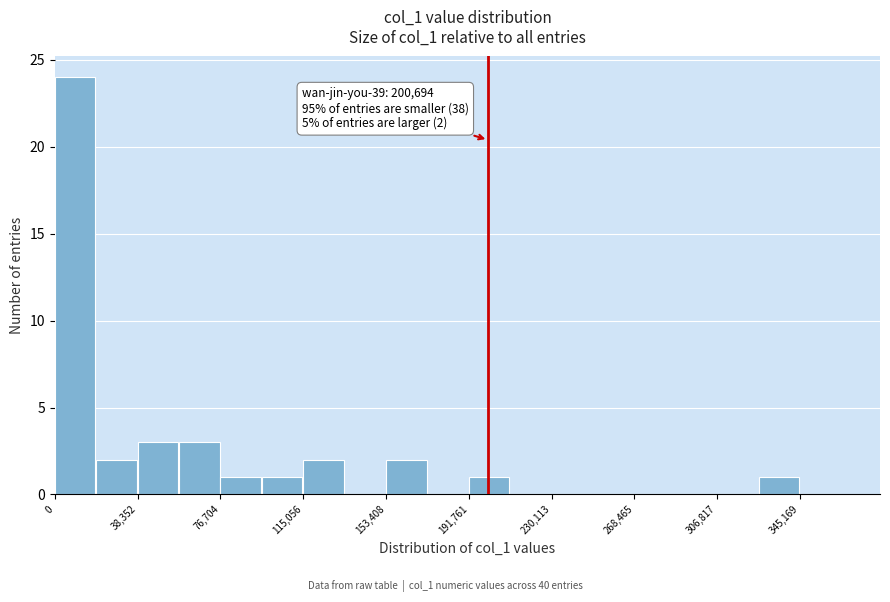

Around what value on the x-axis is the tallest bar? Give the approximate position of its centre, as read against the axis.

10000